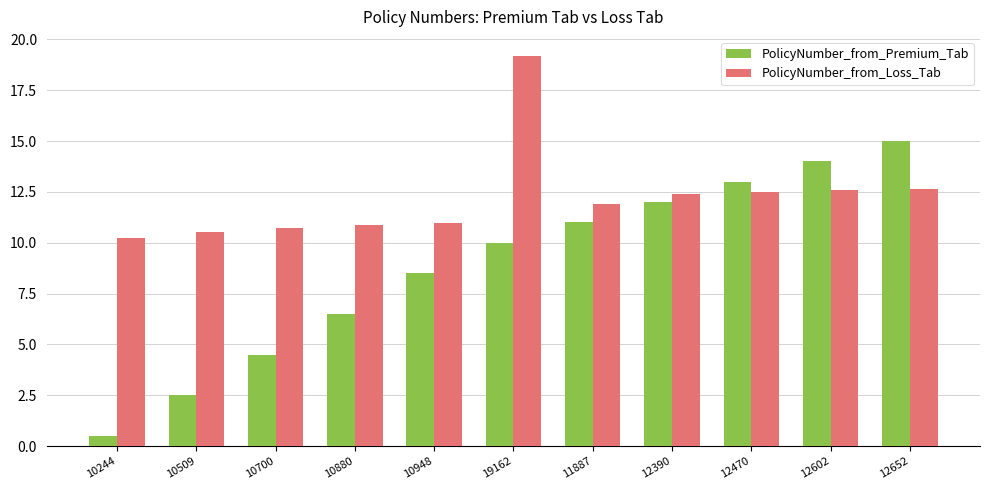

What is the maximum value for PolicyNumber_from_Premium_Tab?

15.0